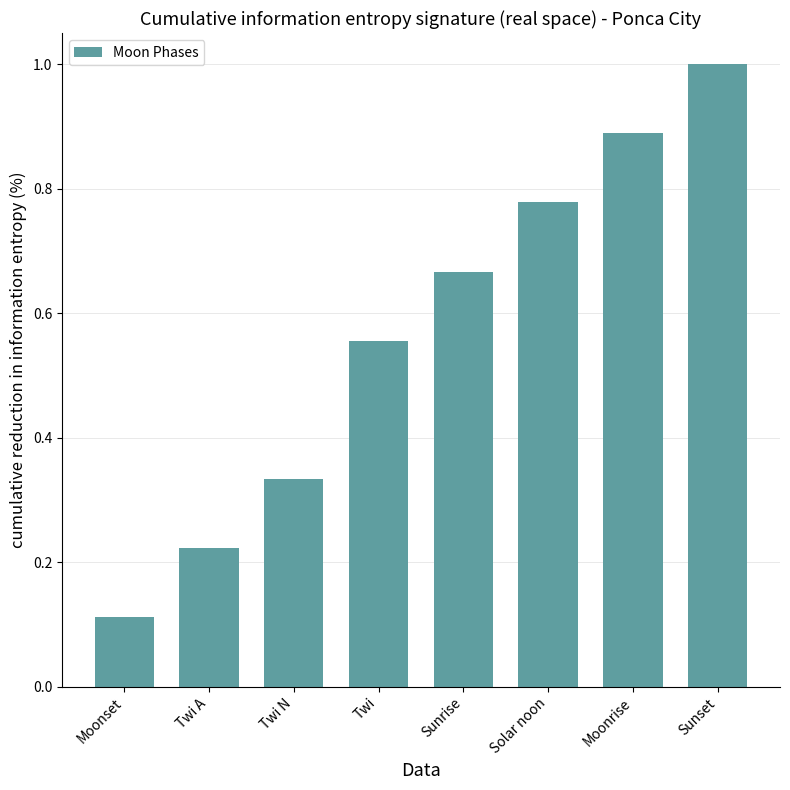

How many bars are there in total?

8